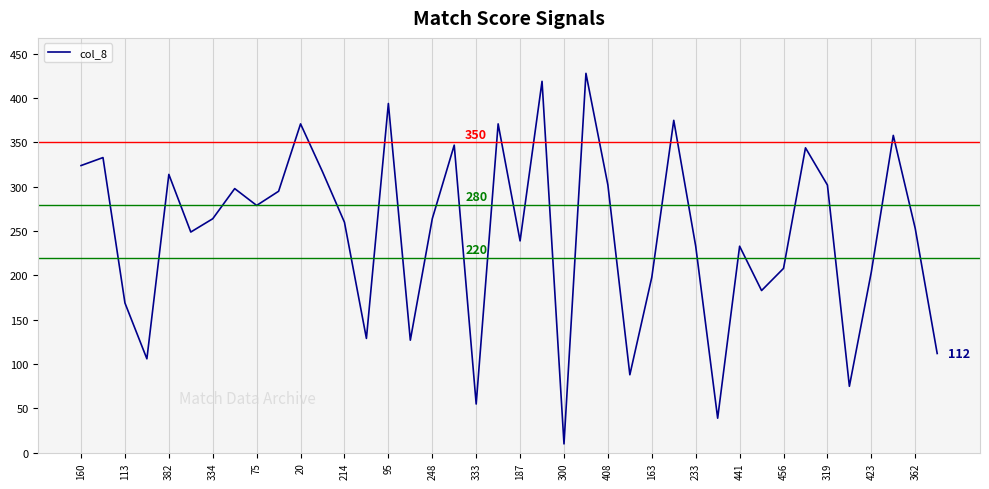

What is the difference between the maximum and minimum values?

418